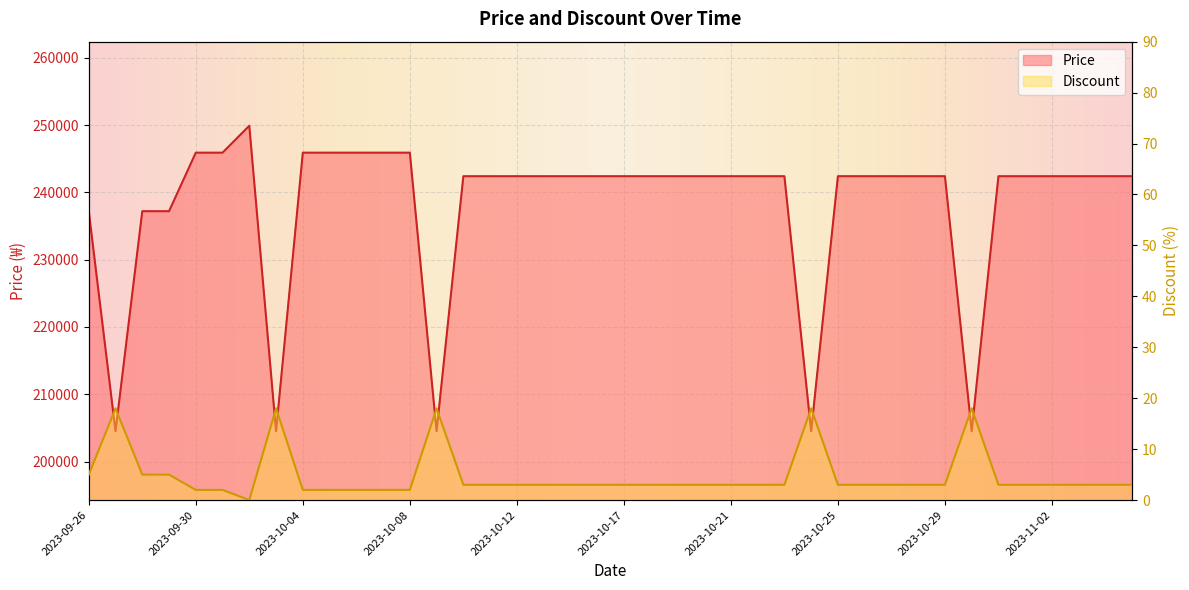

The value of Discount at 2023-10-25 is 2. True or false?

False